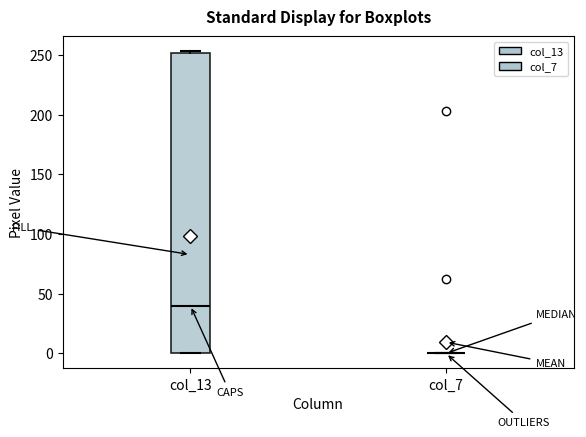

Where is the upper edge of the box for col_13 on the y-axis? The values are not printed on the chart, so give them approximately, as read against the axis.

250